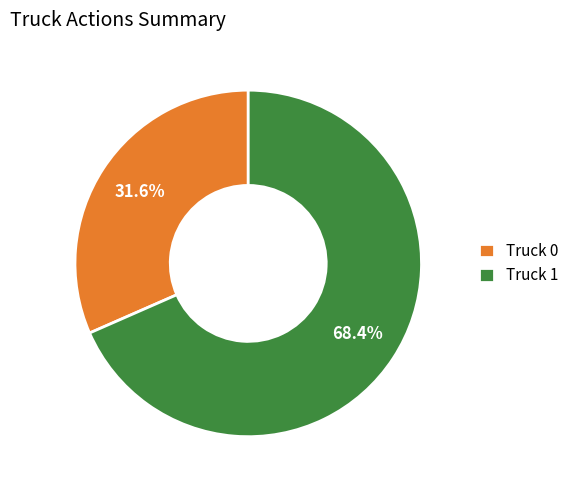

To the nearest percent, what is the combined percentage of Truck 0 and Truck 1?

100%